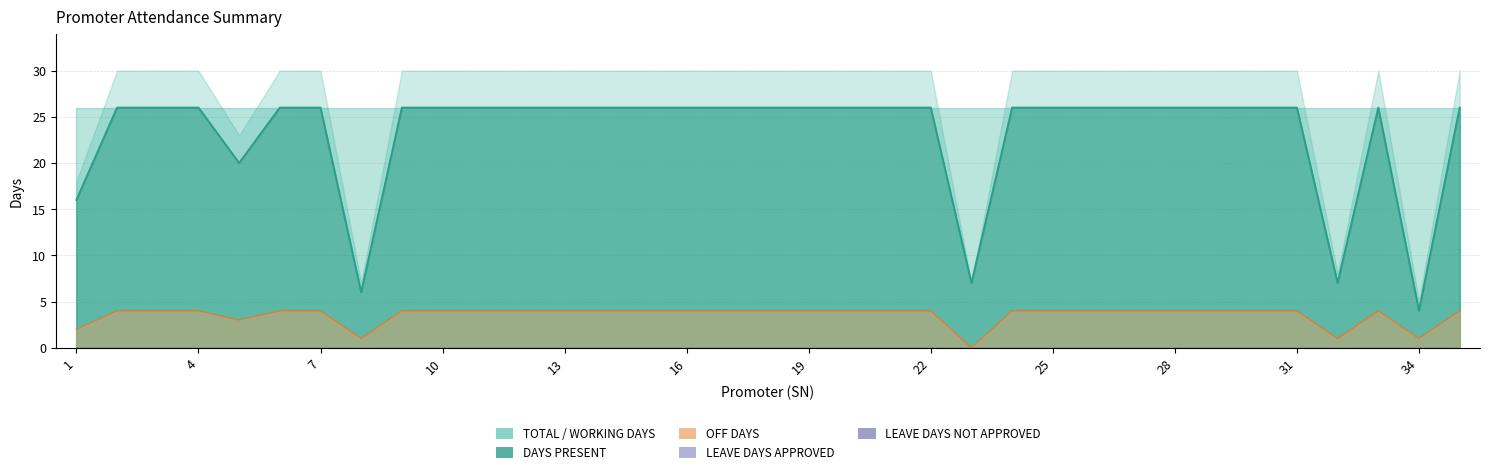

The value of OFF DAYS at 33 is 2. True or false?

False